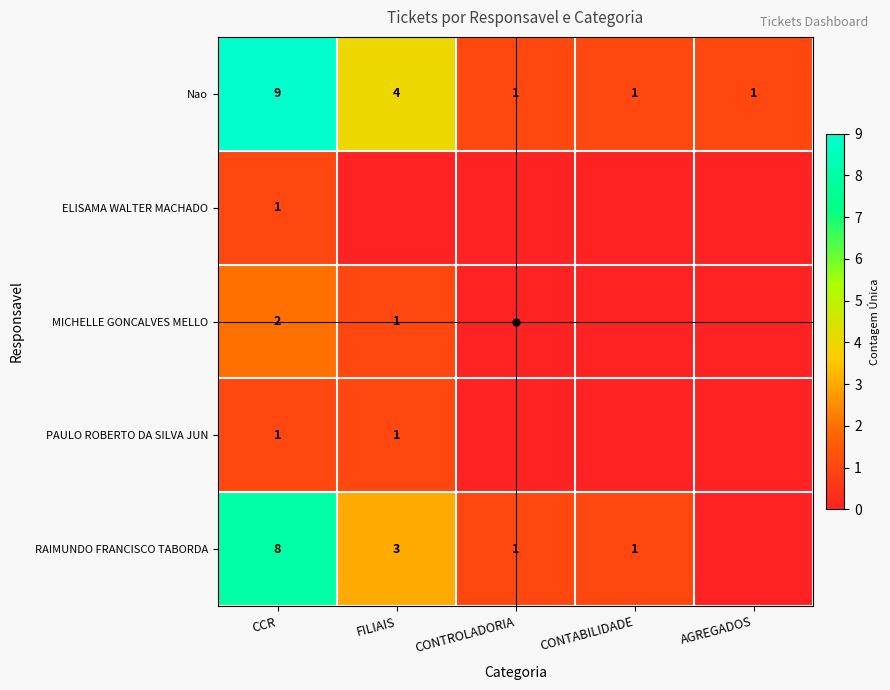

What is the difference between the Nao values at CCR and FILIAIS?

5